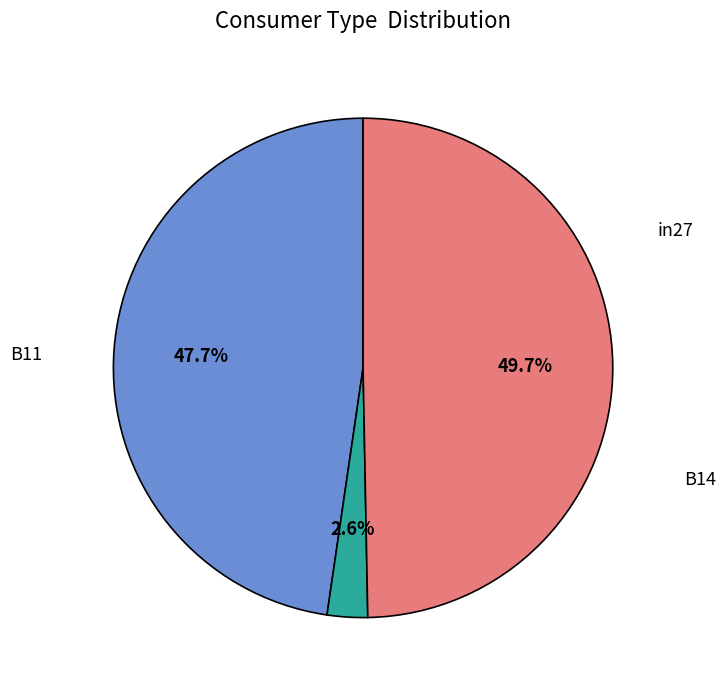

To the nearest percent, what portion does in27 represent?

48%